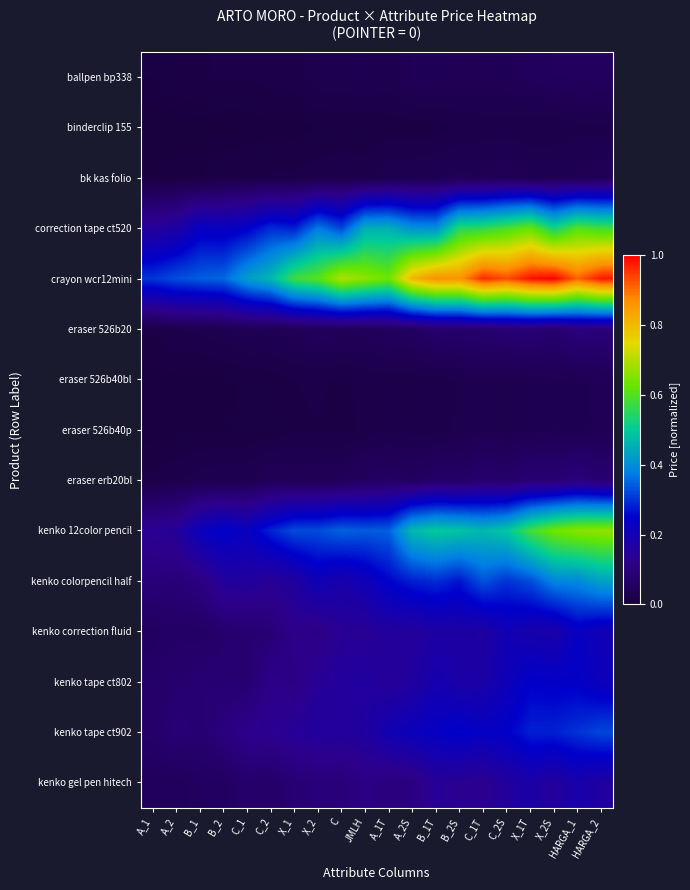

Count the number of data series in this chart.

15